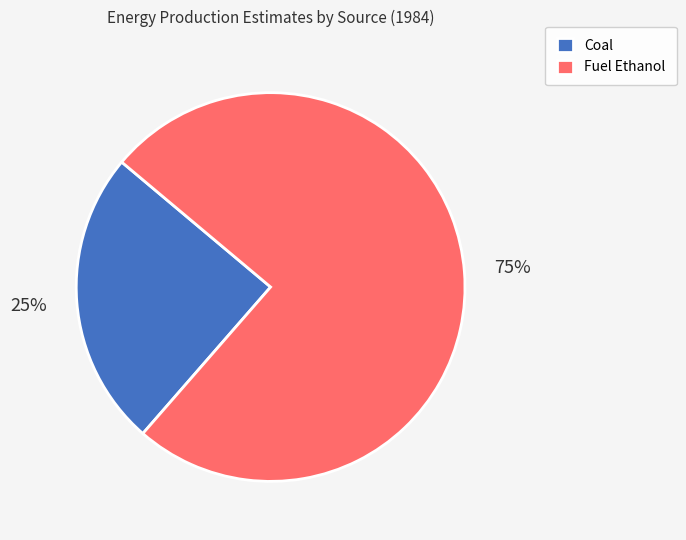

Count the number of slices in the pie.

2